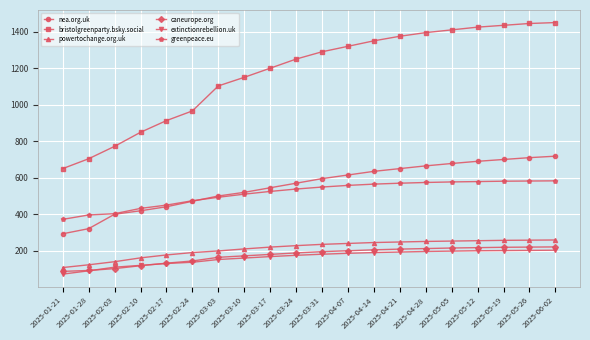

At which label is bristolgreenparty.bsky.social closest to 1050?

2025-03-03